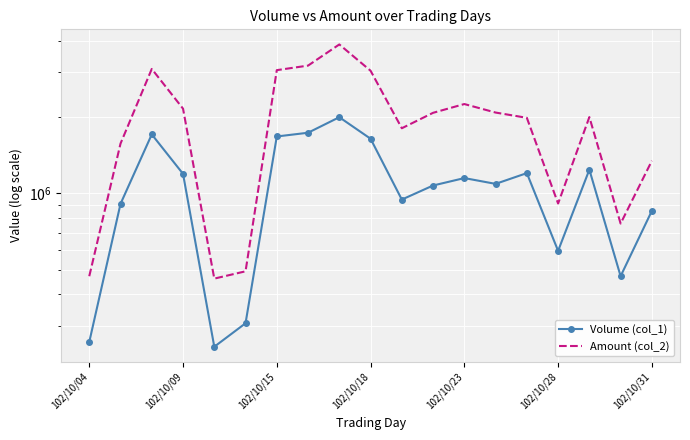

How many interior local valleys does the Amount (col_2) series have?

4